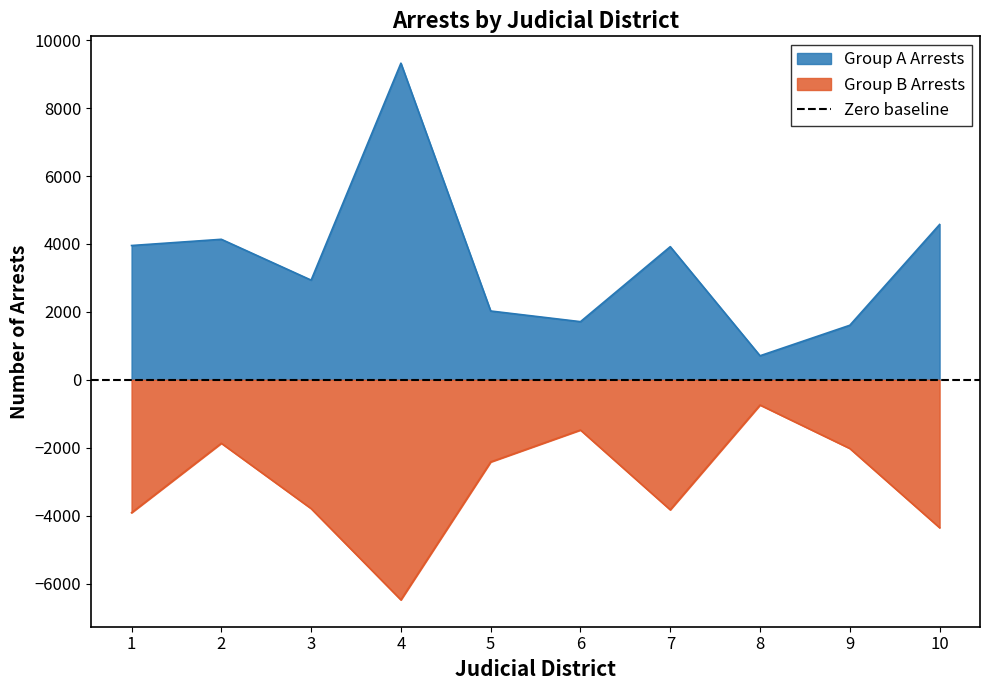

True or false: Group A Arrests has more than 2 interior local peaks.

True